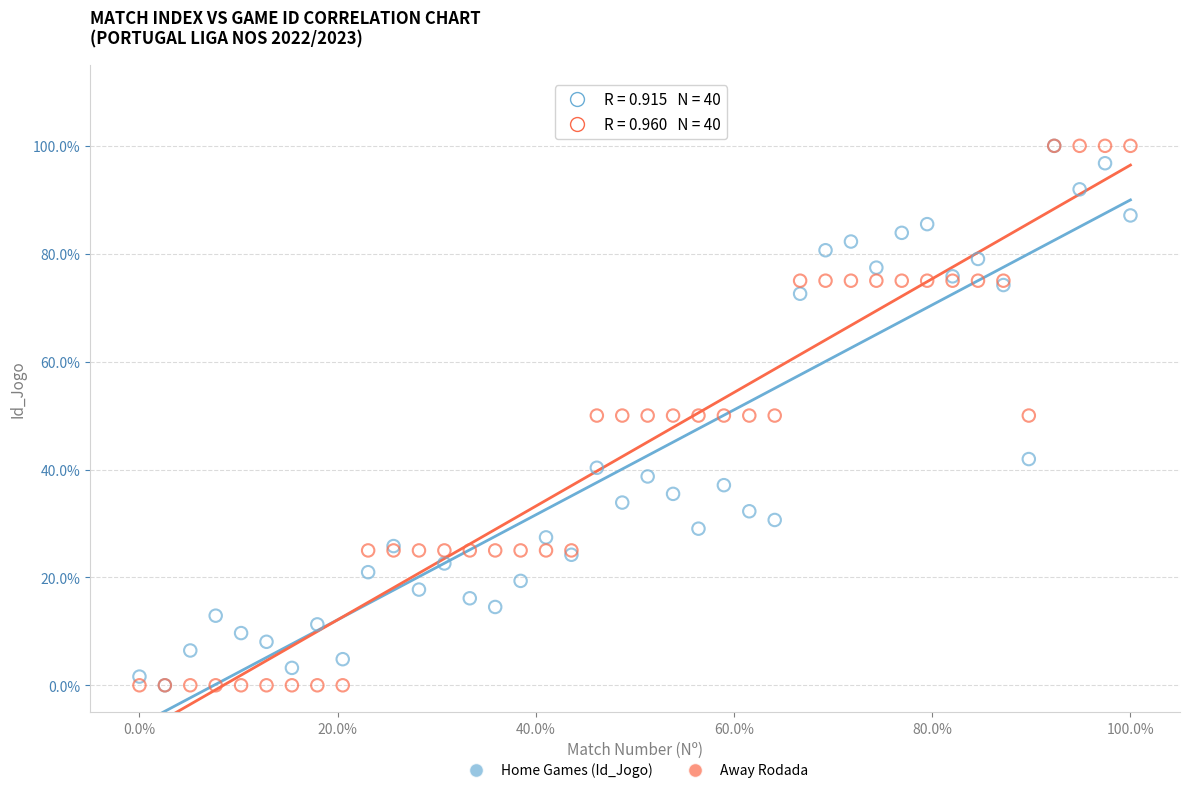

What are all the series names shown in the legend?

Home Games (Id_Jogo), Away Rodada